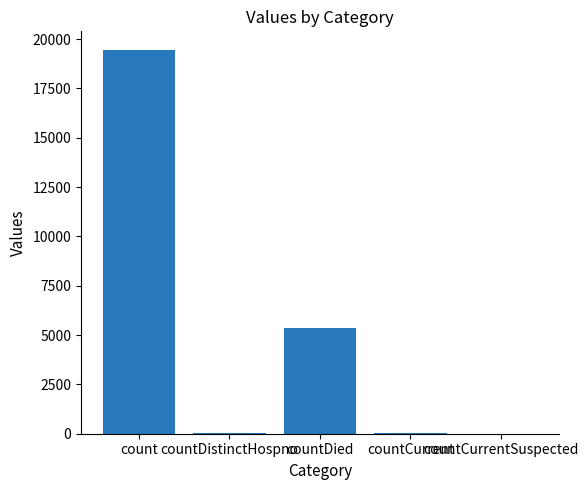

What is the sum of all values?

24875